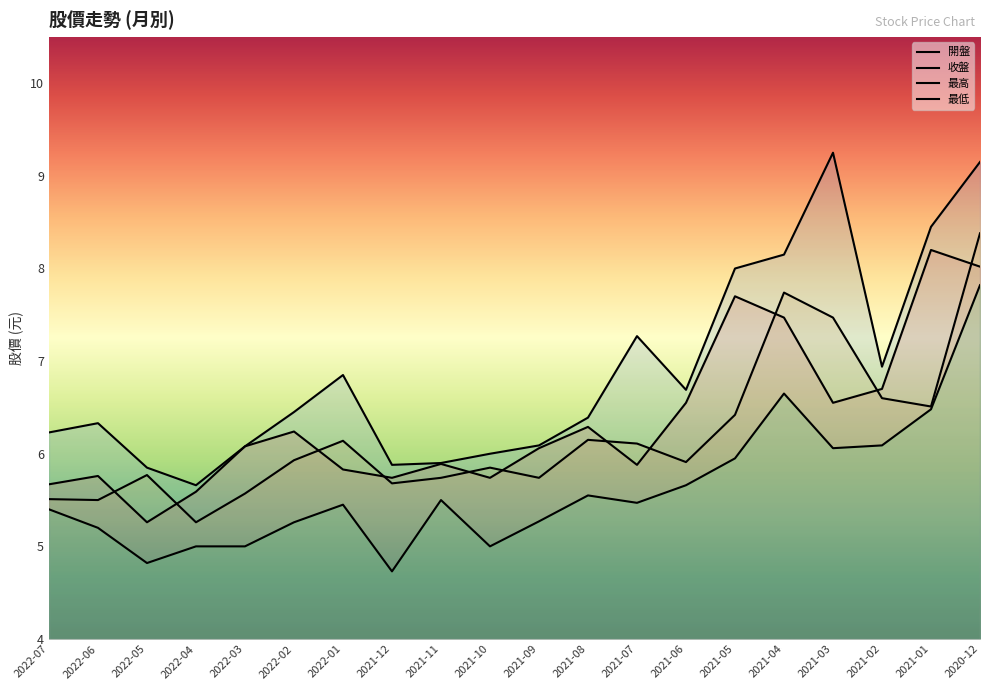

What is the label of the 15th point from the left?

2021-05